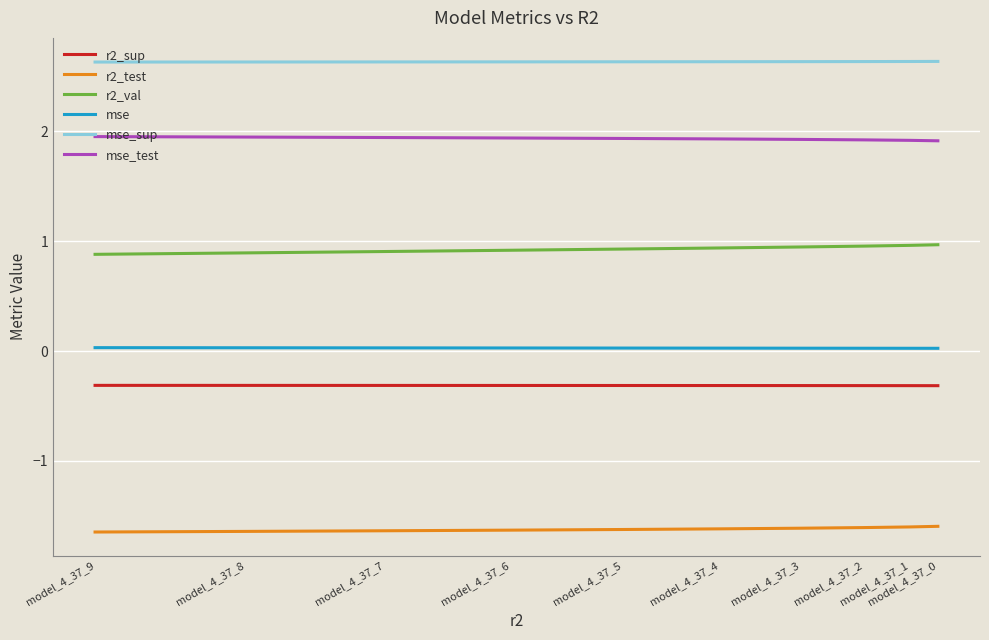

Which series has the largest total across all categories?

mse_sup